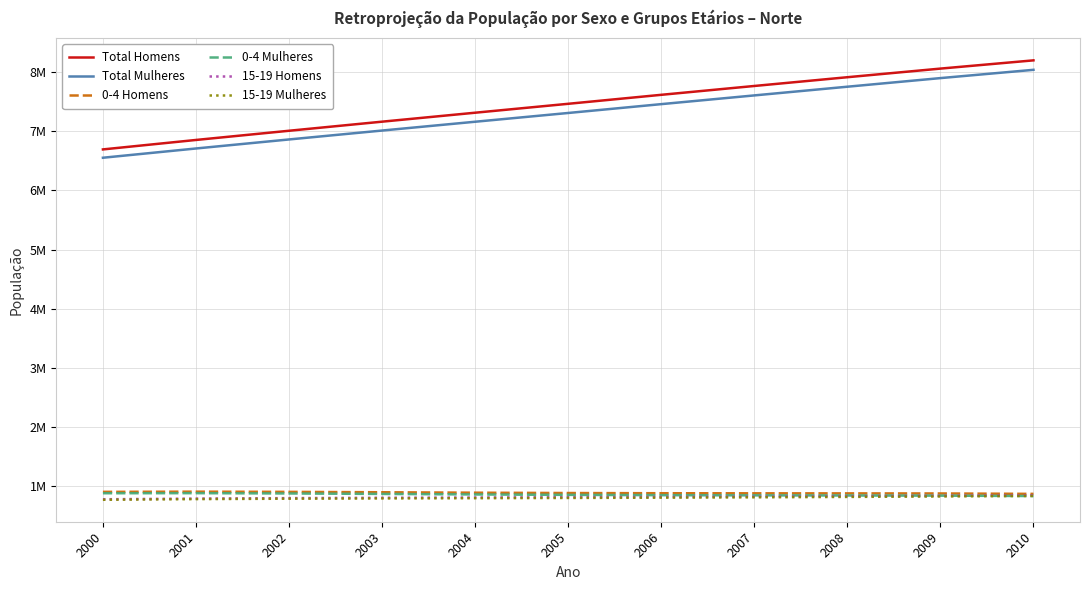

What are all the series names shown in the legend?

Total Homens, Total Mulheres, 0-4 Homens, 0-4 Mulheres, 15-19 Homens, 15-19 Mulheres